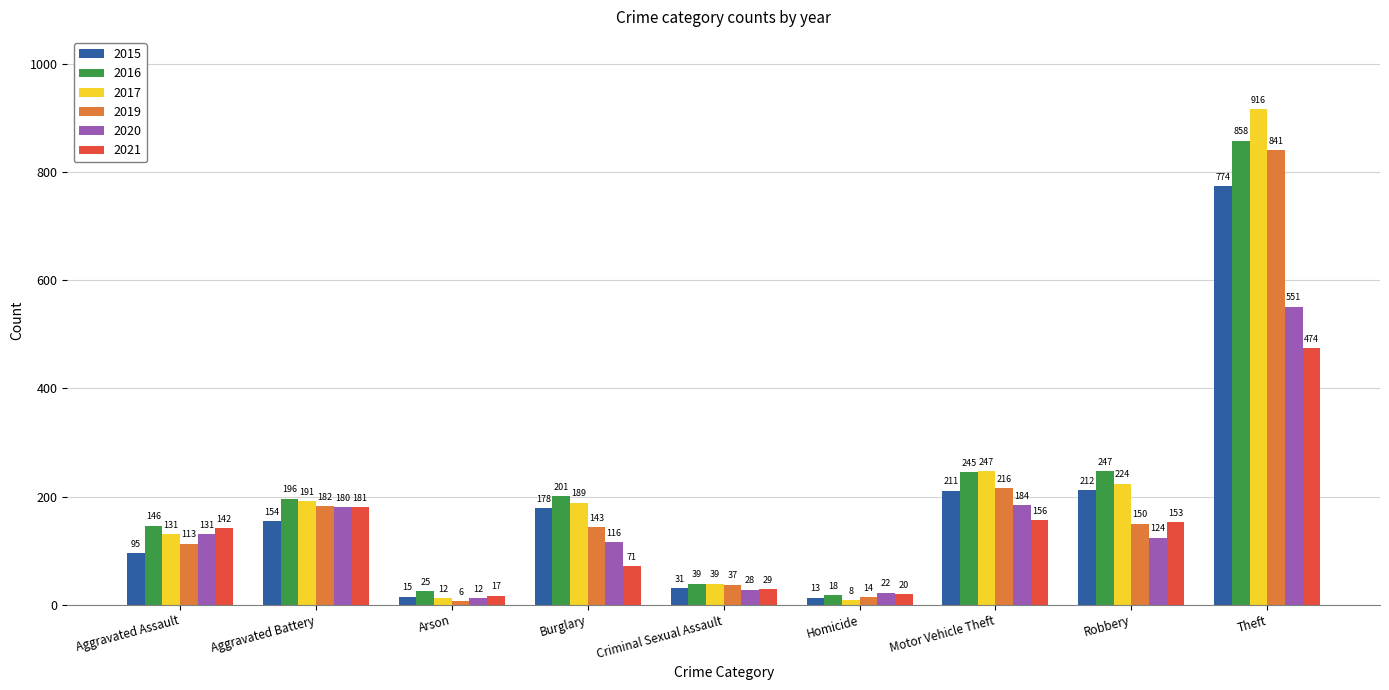

Reading left to right, transcribe all the data shown in this chart.

2015: Aggravated Assault=95	Aggravated Battery=154	Arson=15	Burglary=178	Criminal Sexual Assault=31	Homicide=13	Motor Vehicle Theft=211	Robbery=212	Theft=774
2016: Aggravated Assault=146	Aggravated Battery=196	Arson=25	Burglary=201	Criminal Sexual Assault=39	Homicide=18	Motor Vehicle Theft=245	Robbery=247	Theft=858
2017: Aggravated Assault=131	Aggravated Battery=191	Arson=12	Burglary=189	Criminal Sexual Assault=39	Homicide=8	Motor Vehicle Theft=247	Robbery=224	Theft=916
2019: Aggravated Assault=113	Aggravated Battery=182	Arson=6	Burglary=143	Criminal Sexual Assault=37	Homicide=14	Motor Vehicle Theft=216	Robbery=150	Theft=841
2020: Aggravated Assault=131	Aggravated Battery=180	Arson=12	Burglary=116	Criminal Sexual Assault=28	Homicide=22	Motor Vehicle Theft=184	Robbery=124	Theft=551
2021: Aggravated Assault=142	Aggravated Battery=181	Arson=17	Burglary=71	Criminal Sexual Assault=29	Homicide=20	Motor Vehicle Theft=156	Robbery=153	Theft=474